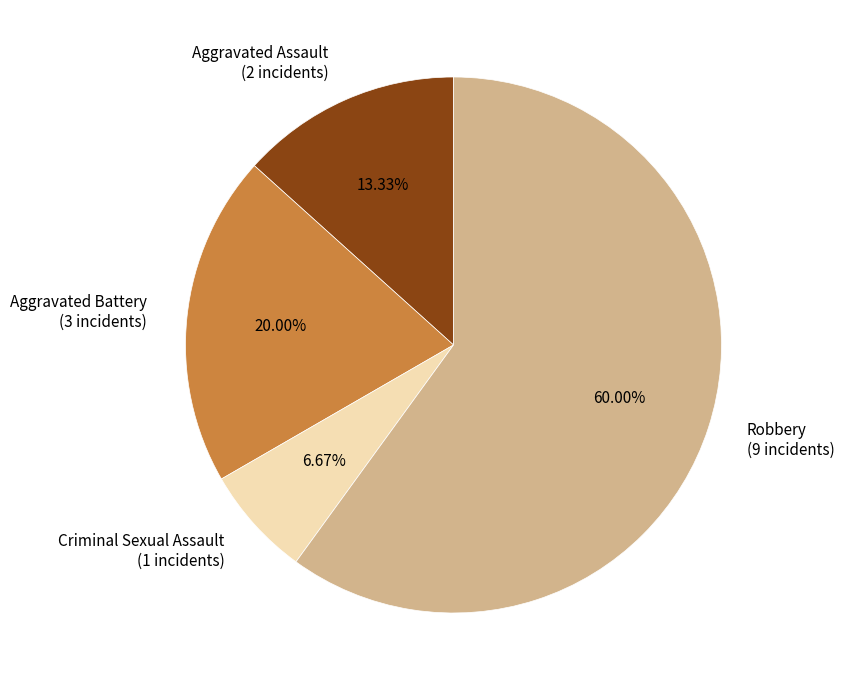

The Criminal Sexual Assault slice represents 17% of the pie. True or false?

False